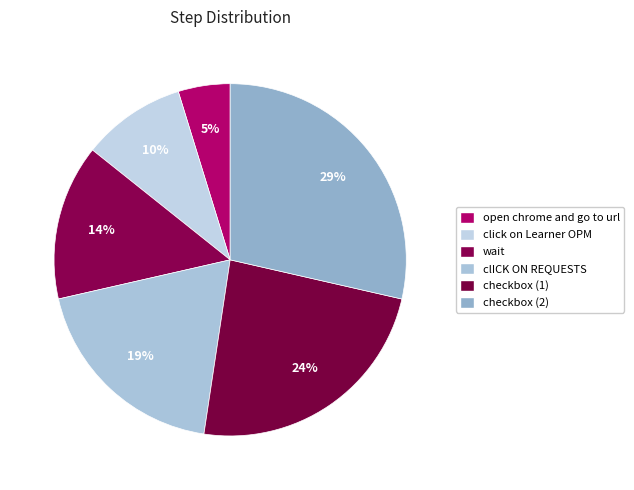

Rank the categories by value from lowest to highest.

open chrome and go to url, click on Learner OPM, wait, clICK ON REQUESTS, checkbox (1), checkbox (2)